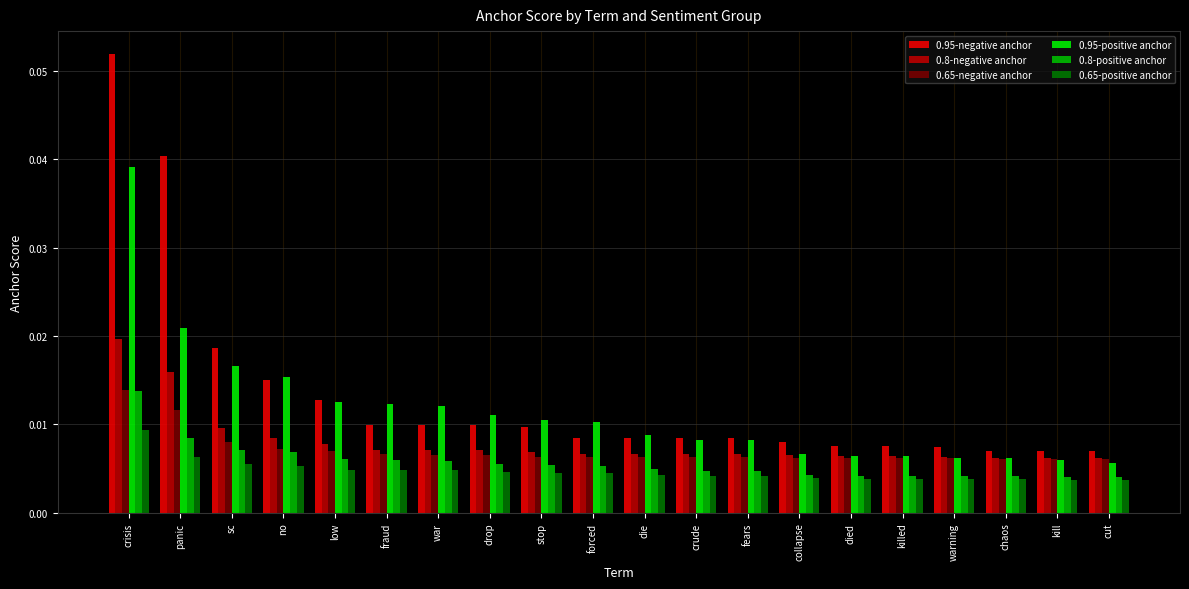

Is the value of 0.95-positive anchor at forced greater than the value of 0.65-negative anchor at crude?

Yes